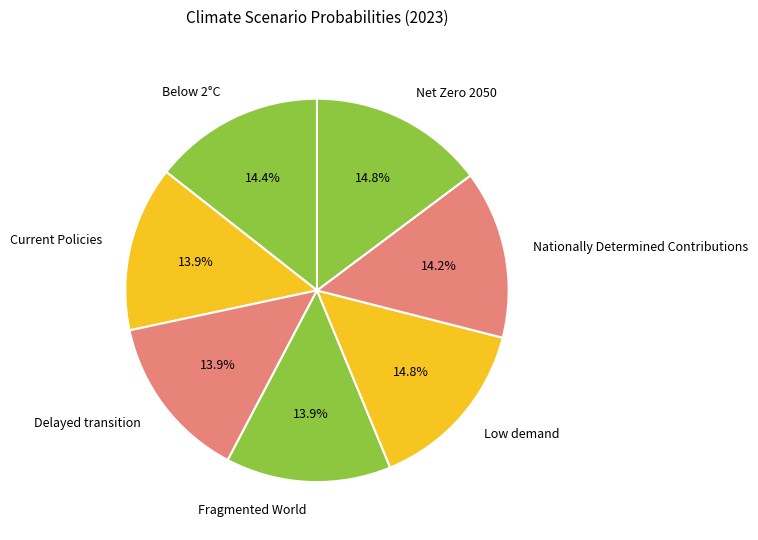

What portion of the pie excludes Low demand?

85.2%